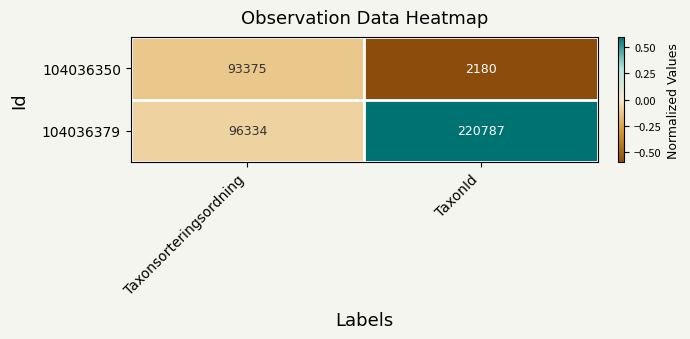

What is the approximate value of 104036350 at TaxonId, to the nearest 100?

2200